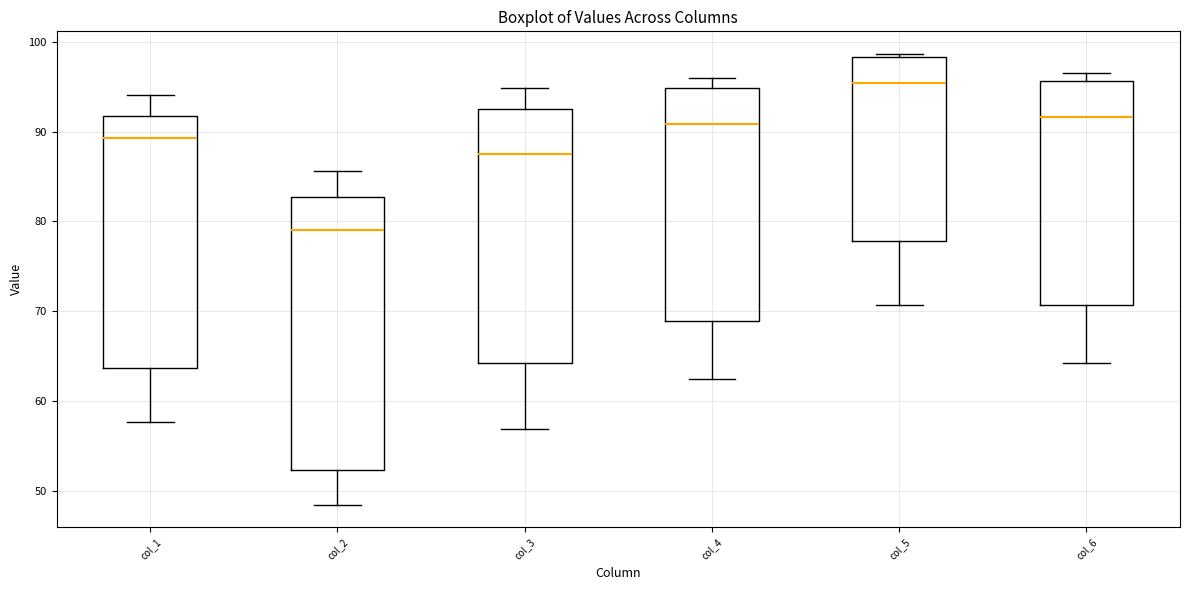

Reading left to right, read every box against the y-axis: the position of its median line, the range the box covers, and the ends of its whiskers. The values are not printed on the chart, so give them approximately, as read against the axis.

col_1: median 89, box 64 to 92, whiskers 58 to 94
col_2: median 79, box 52 to 83, whiskers 48 to 86
col_3: median 87, box 64 to 92, whiskers 57 to 95
col_4: median 91, box 69 to 95, whiskers 62 to 96
col_5: median 95, box 78 to 98, whiskers 71 to 99
col_6: median 92, box 71 to 96, whiskers 64 to 97